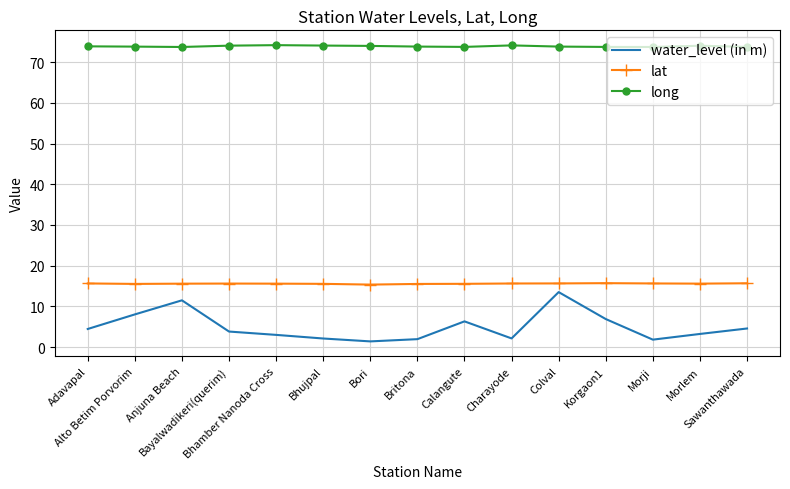

Rank the series at Bhujpal from highest to lowest value.

long, lat, water_level (in m)